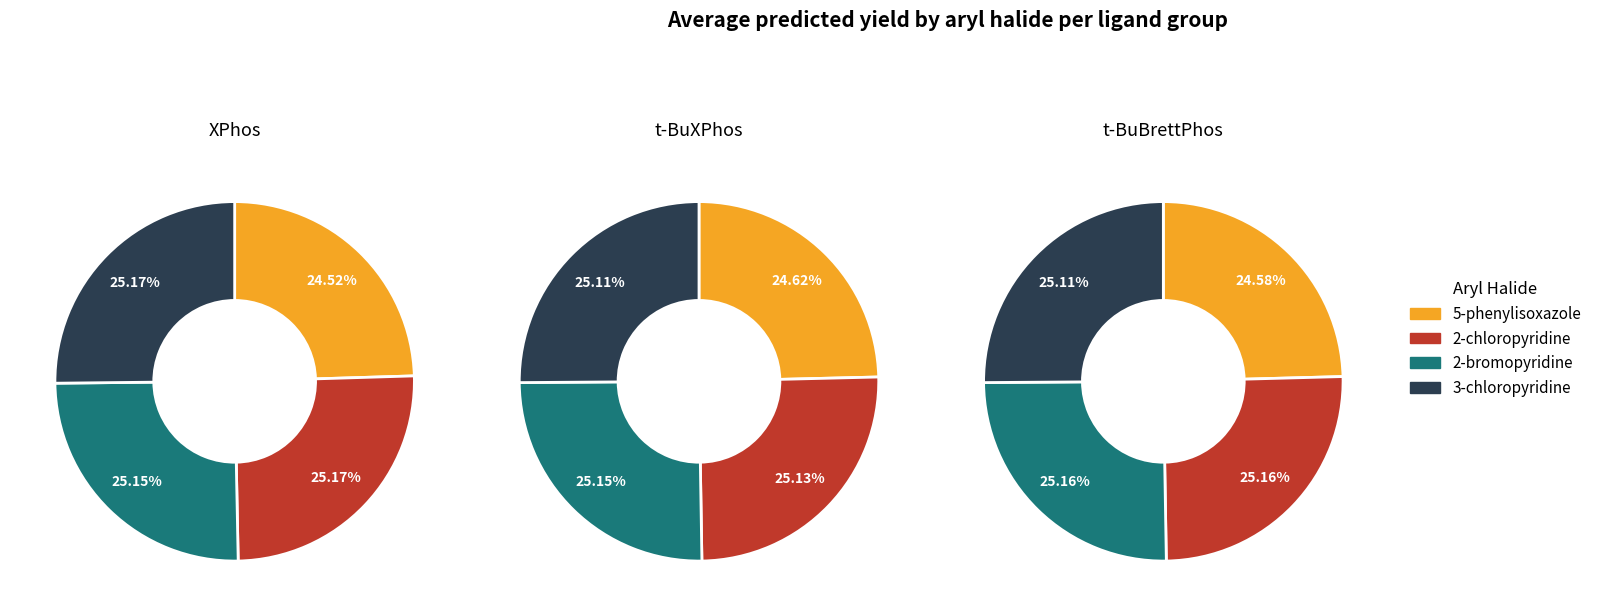

Count the number of slices in the pie.

4